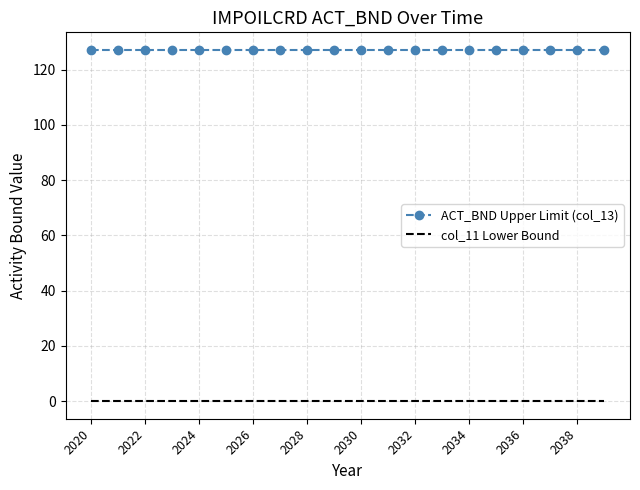

Rank the series by their average value, from highest to lowest.

ACT_BND Upper Limit (col_13), col_11 Lower Bound